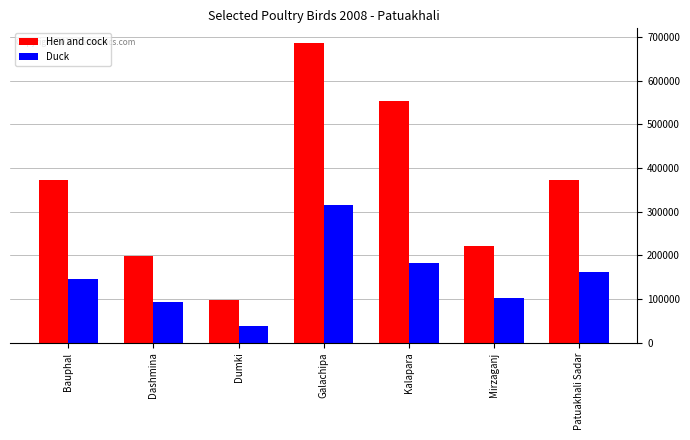

How many data points does each series have?

7